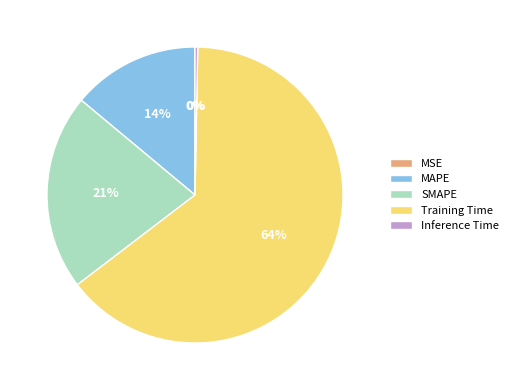

Do MAPE and Inference Time together represent more than half of the pie?

No